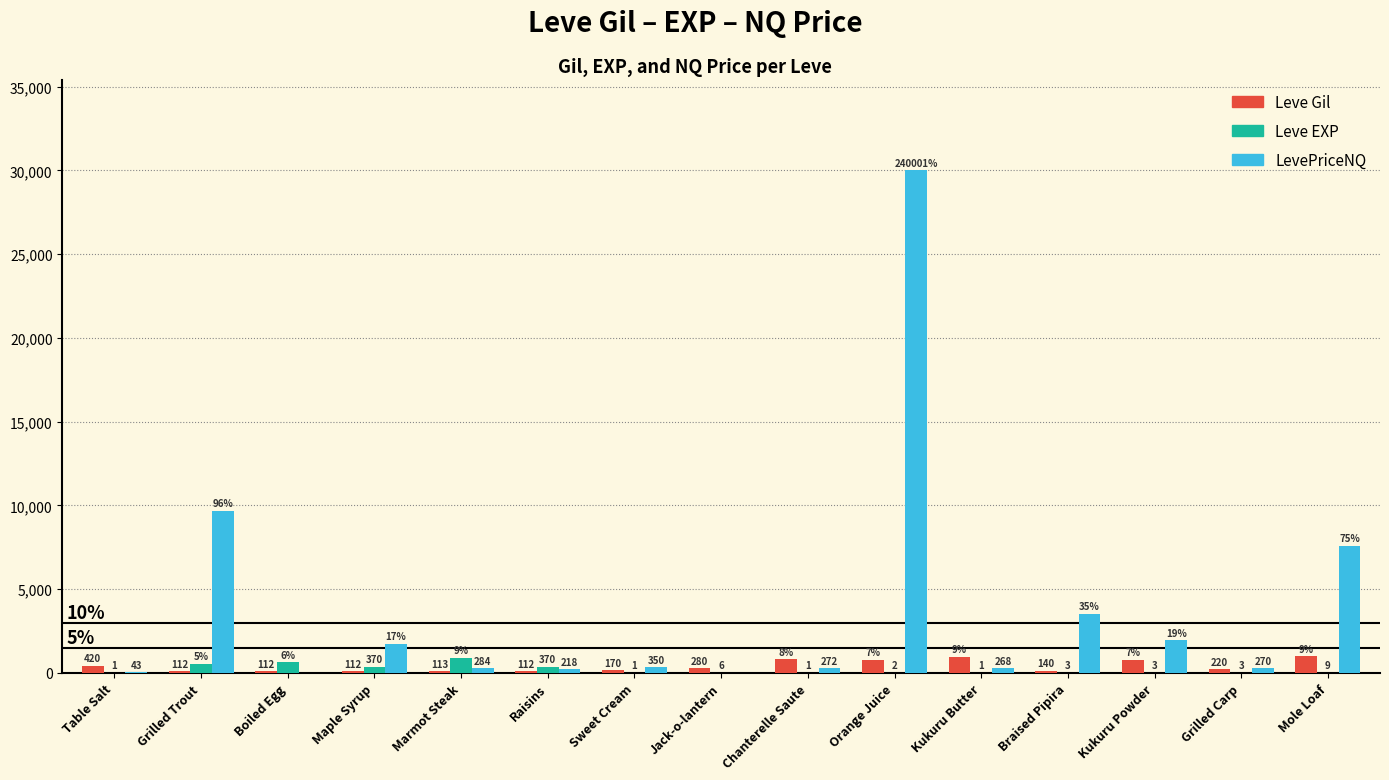

True or false: LevePriceNQ has a value of 349.6 at Sweet Cream.

True